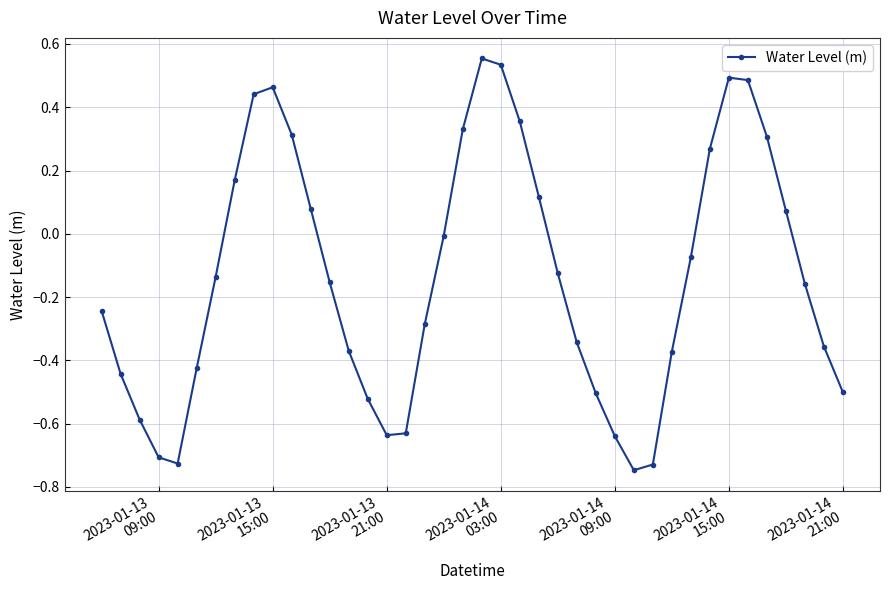

How many points are lower than both their immediate neighbors (excluding endpoints)?

3